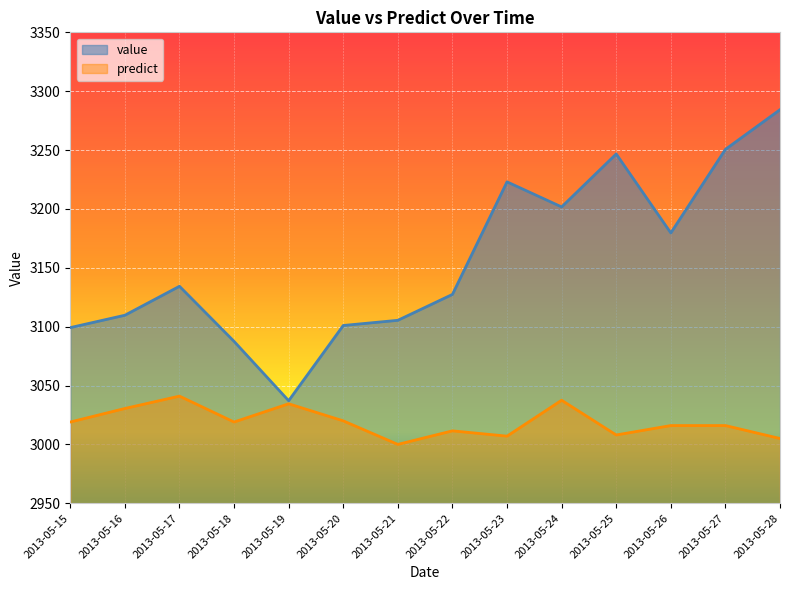

What is the value of the value point at the 7th from the left?

3105.4